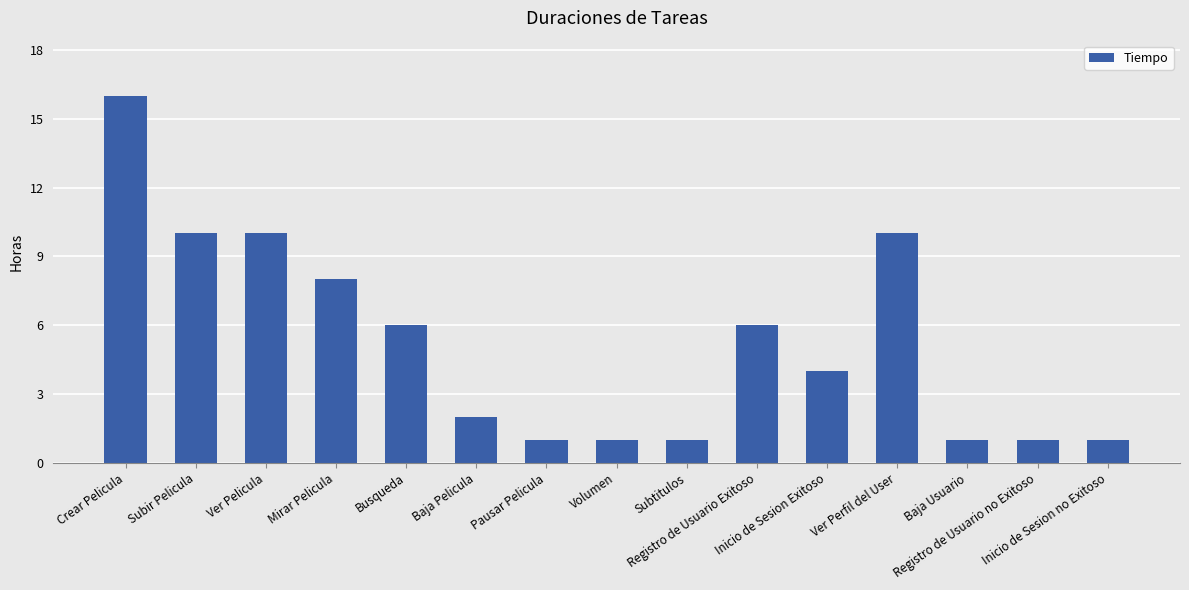

What is the smallest value displayed?

1